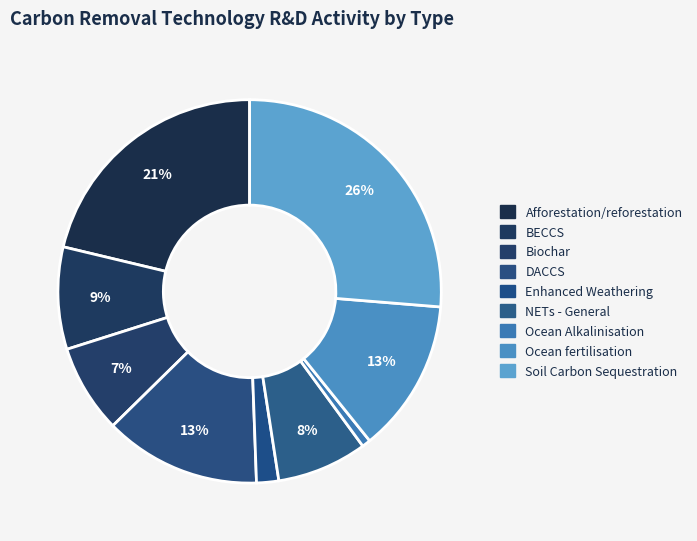

Which has a higher value, NETs - General or BECCS?

BECCS